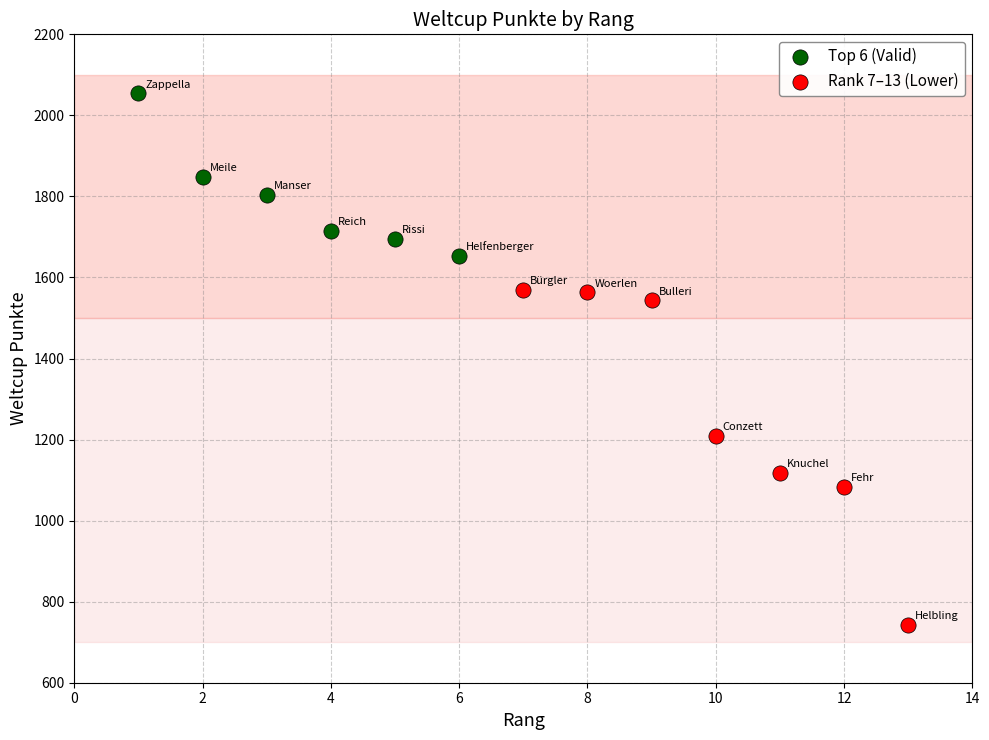

Which series has the largest Y range (max minus min)?

Rank 7–13 (Lower)